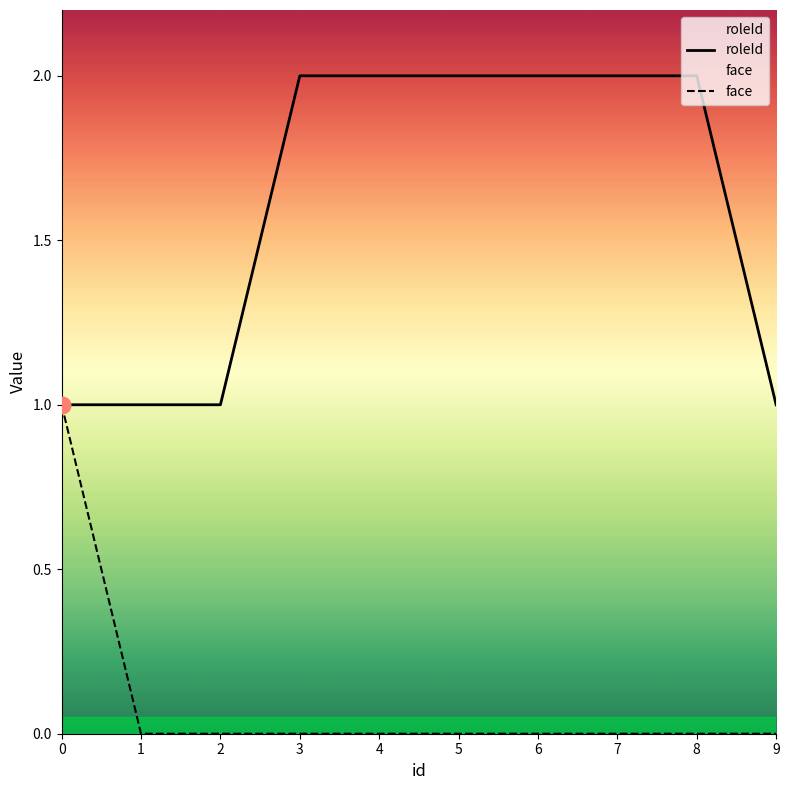

Is it true that roleId equals 2 at 6?

True